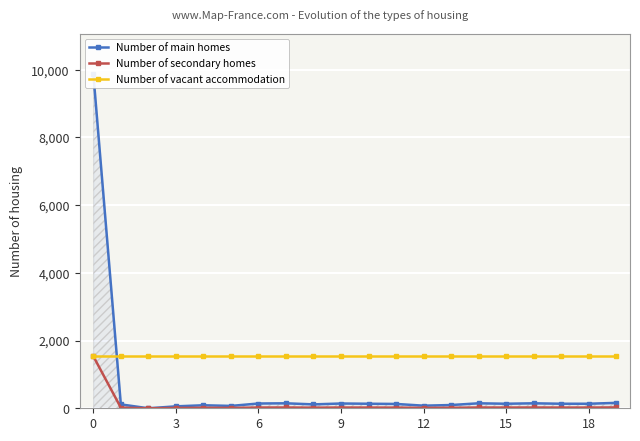

True or false: Number of secondary homes and Number of vacant accommodation cross at least once.

False